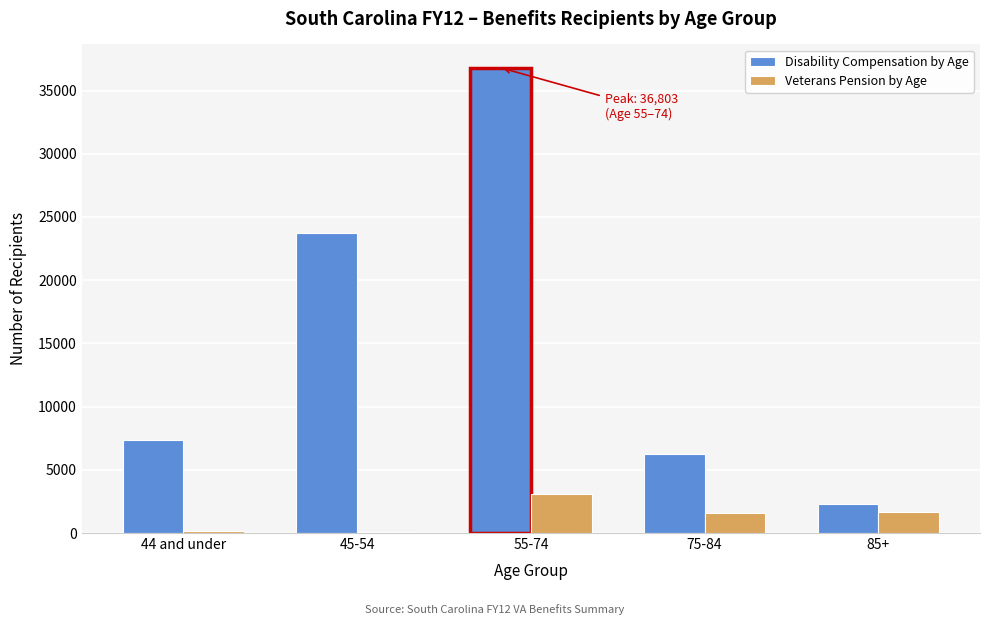

Which series has the largest total across all categories?

Disability Compensation by Age